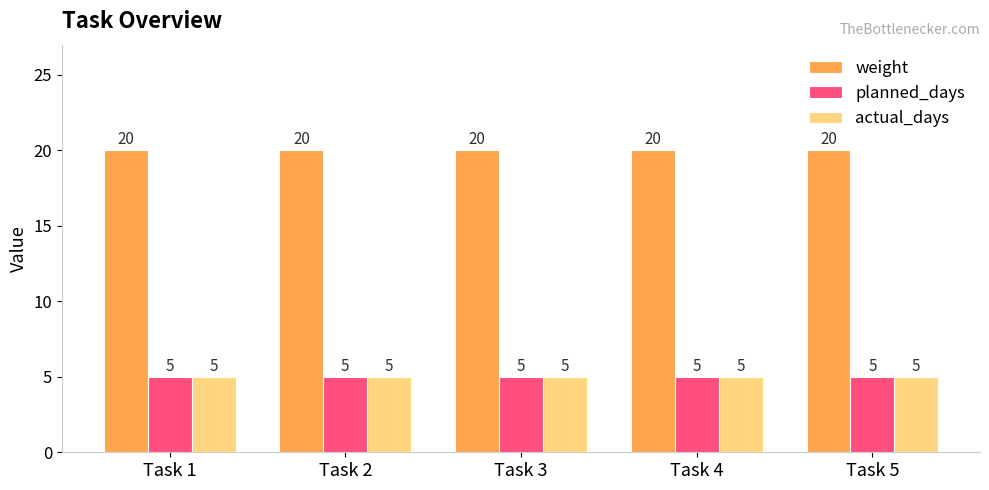

The weight series shows 32 at Task 4. True or false?

False